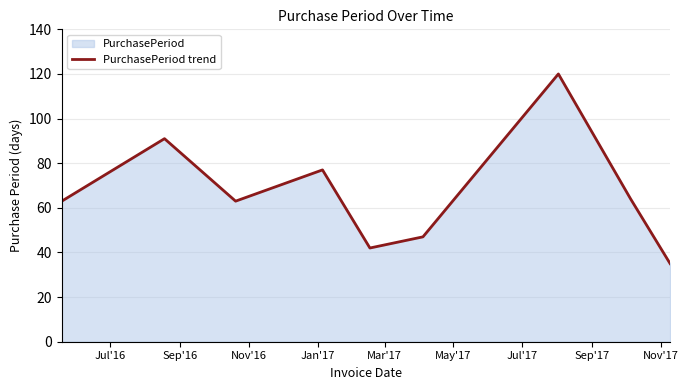

Reading right to left, transcribe all the data shown in this chart.

35	64	120	47	42	77	63	91	63